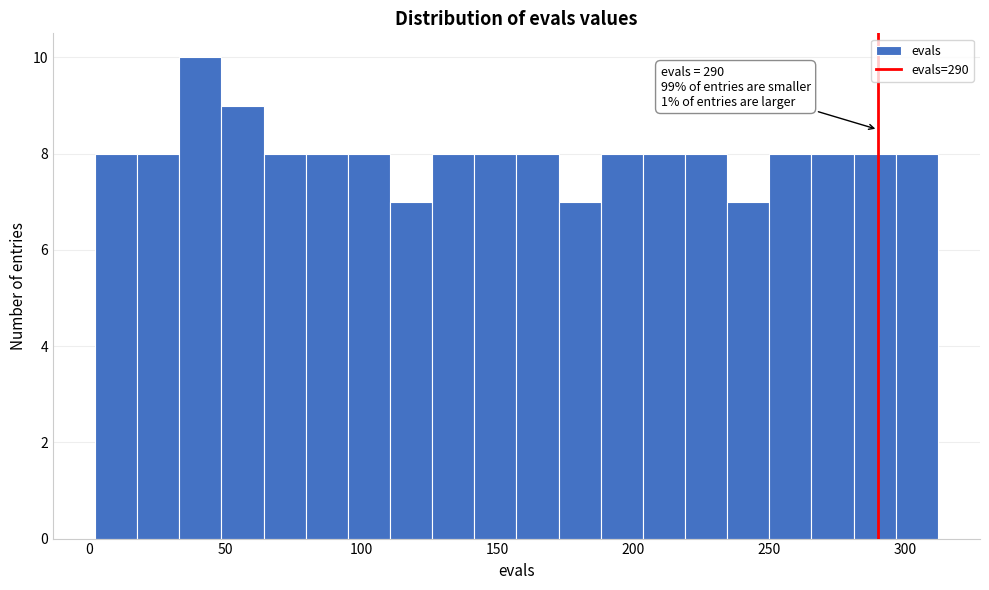

Read against the x-axis, roughly where is the centre of the tallest bar?

40